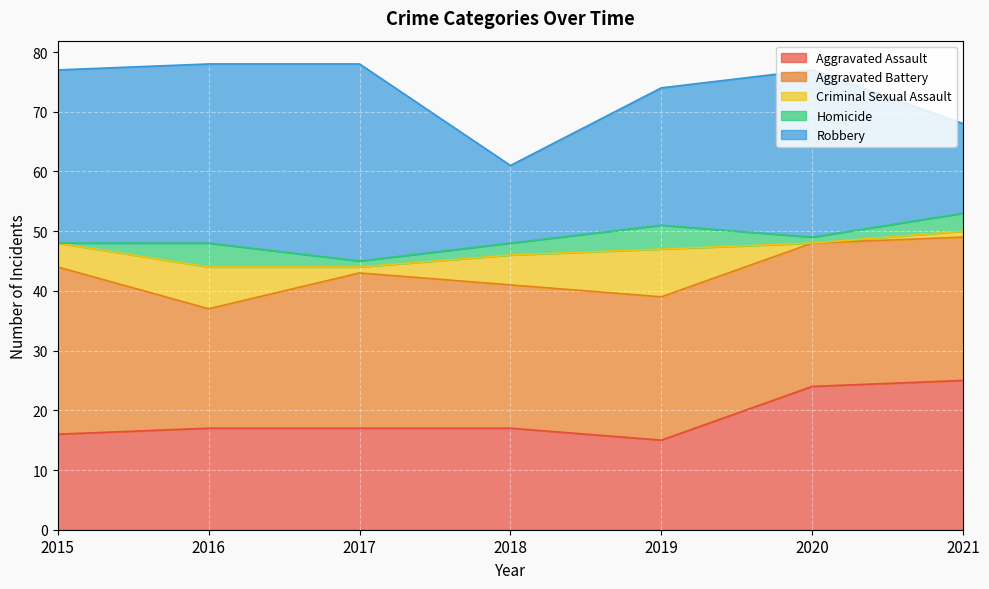

What is the sum of all Homicide values?

15